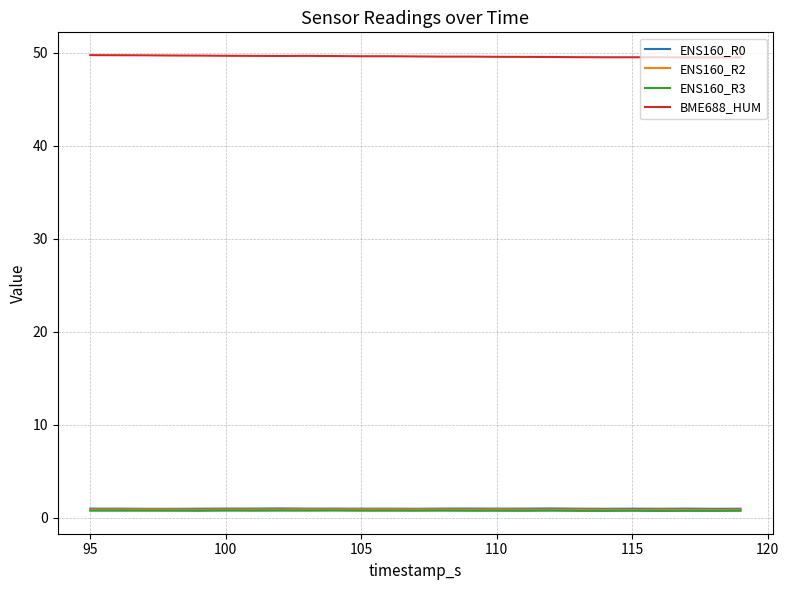

Which series has the largest total across all categories?

BME688_HUM